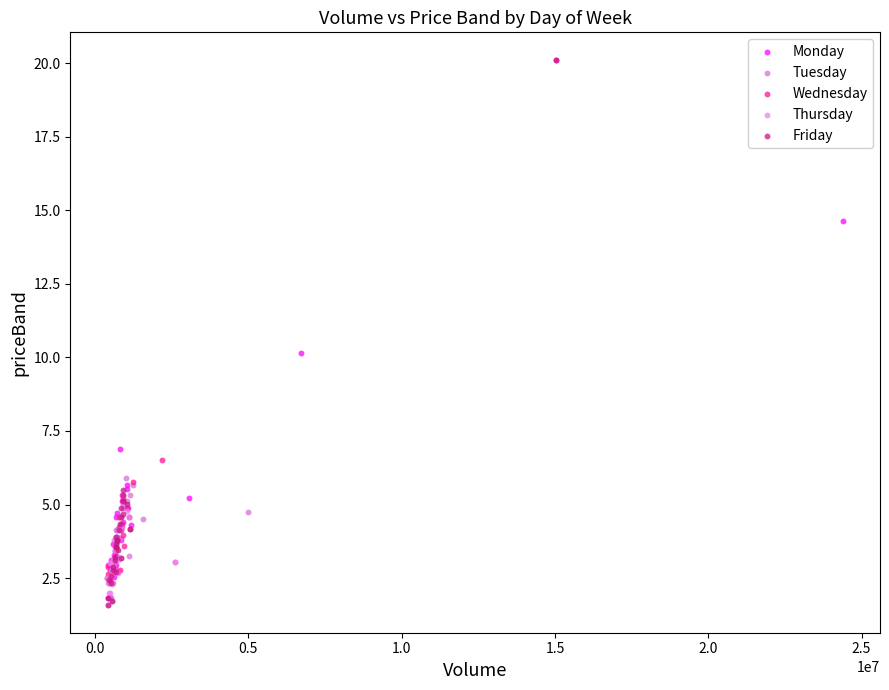

Which series has the widest spread of Y values?

Friday